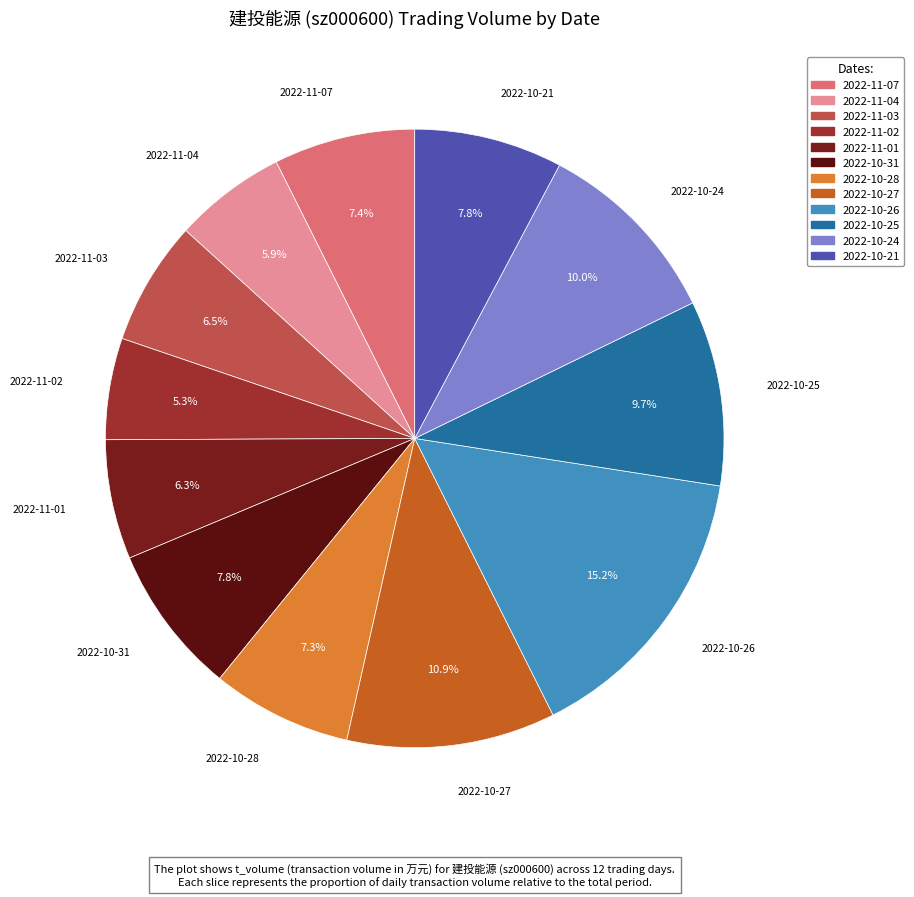

What portion of the pie excludes 2022-11-02?

94.7%